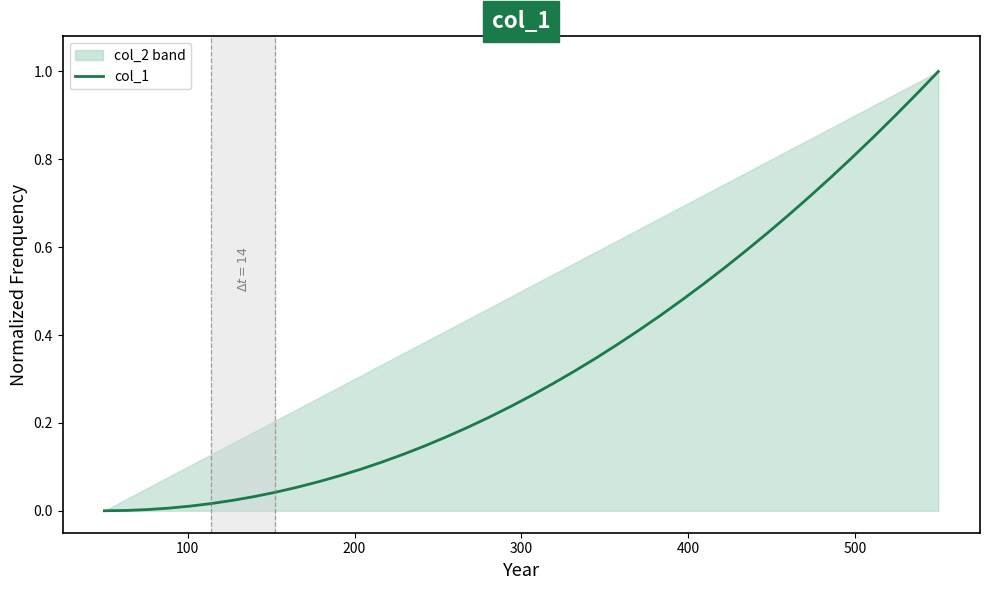

Reading right to left, extract all data points from this chart.

1.0	0.9	0.9	0.9	0.8	0.8	0.7	0.7	0.6	0.6	0.6	0.5	0.5	0.4	0.4	0.4	0.3	0.3	0.3	0.3	0.2	0.2	0.2	0.2	0.1	0.1	0.1	0.1	0.1	0.1	0.1	0.0	0.0	0.0	0.0	0.0	0.0	0.0	0.0	0.0